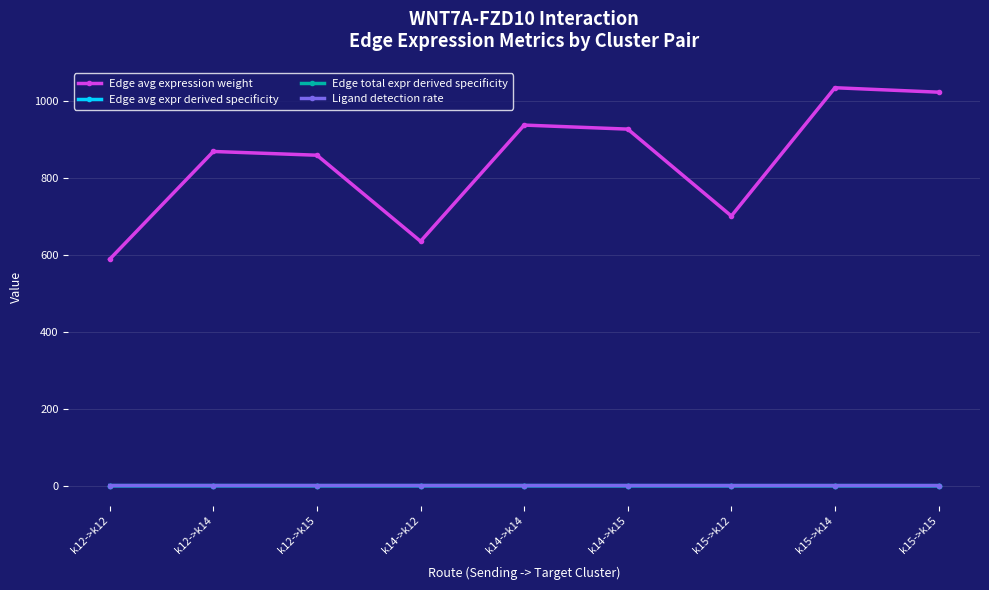

Does the chart display data point markers on the line(s)?

Yes